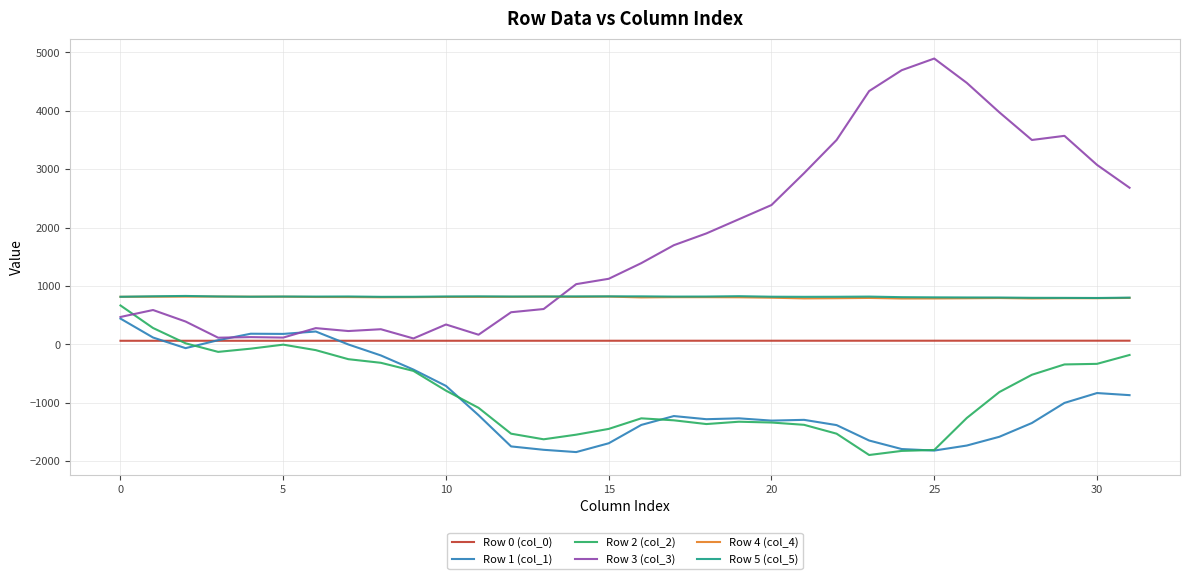

True or false: Row 0 (col_0) and Row 4 (col_4) intersect in this chart.

False